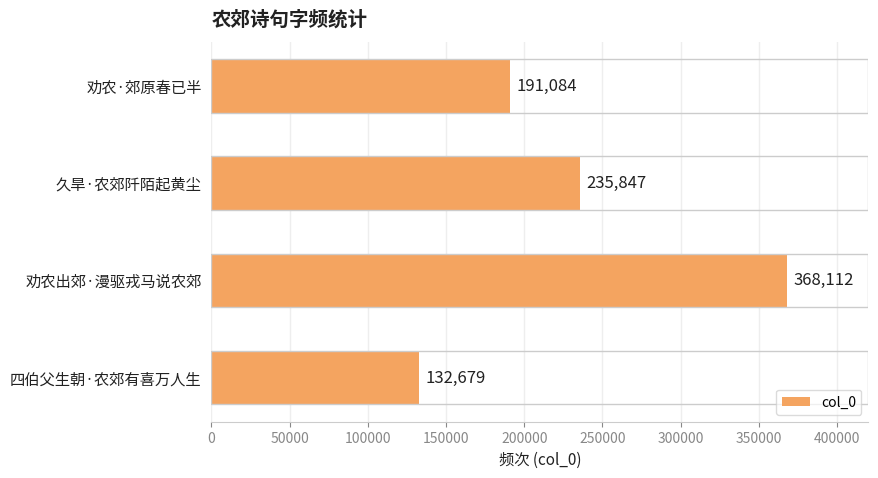

Does the chart contain stacked bars?

No